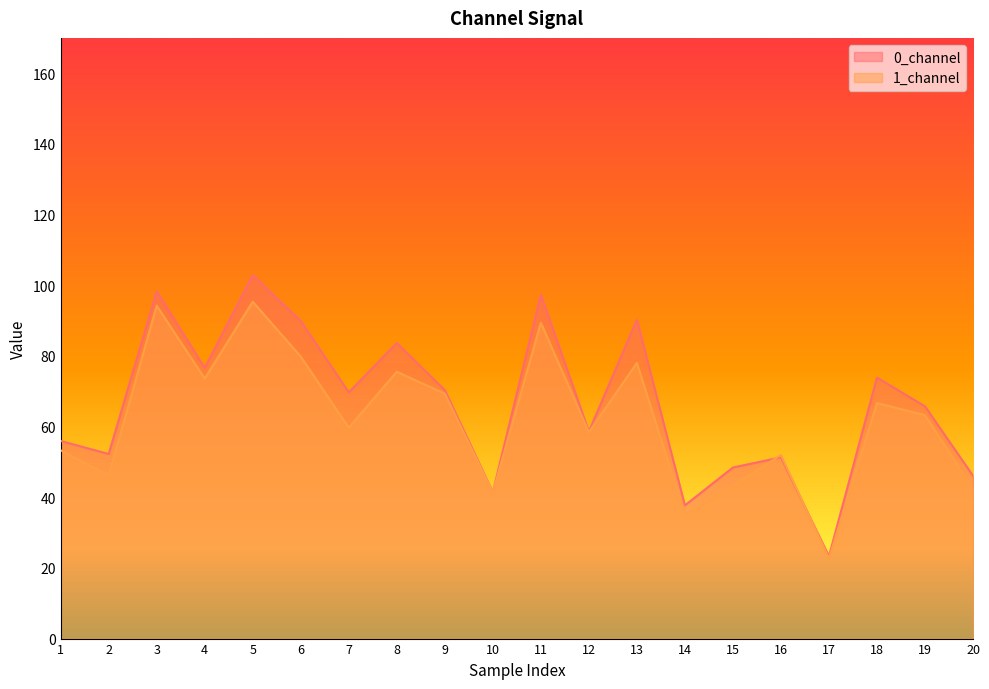

What is the difference between the 0_channel values at 1 and 5?

46.9